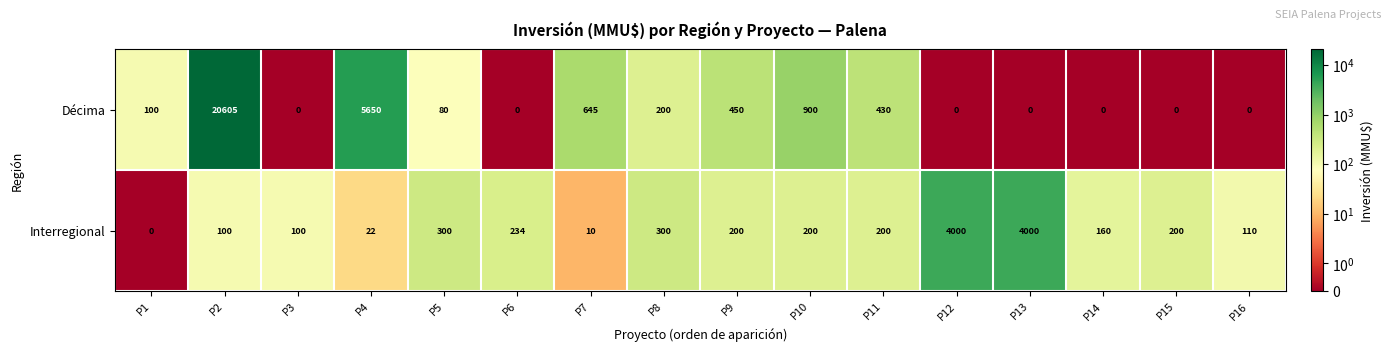

Which series has the widest spread of values?

Décima